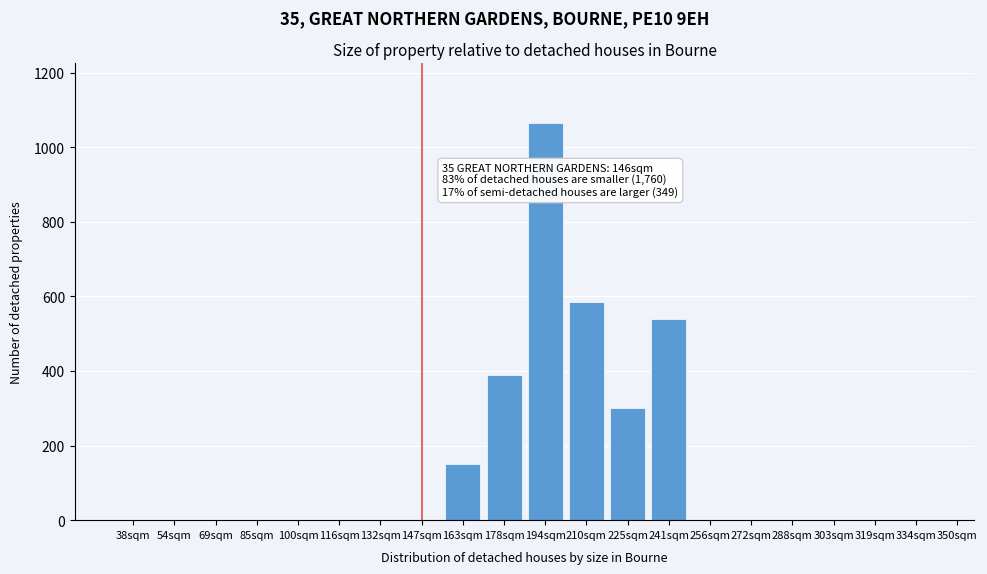

Reading left to right, extract all data points from this chart.

38sqm=0	54sqm=0	69sqm=0	85sqm=0	100sqm=0	116sqm=0	132sqm=0	147sqm=0	163sqm=150	178sqm=390	194sqm=1065	210sqm=585	225sqm=300	241sqm=540	256sqm=0	272sqm=0	288sqm=0	303sqm=0	319sqm=0	334sqm=0